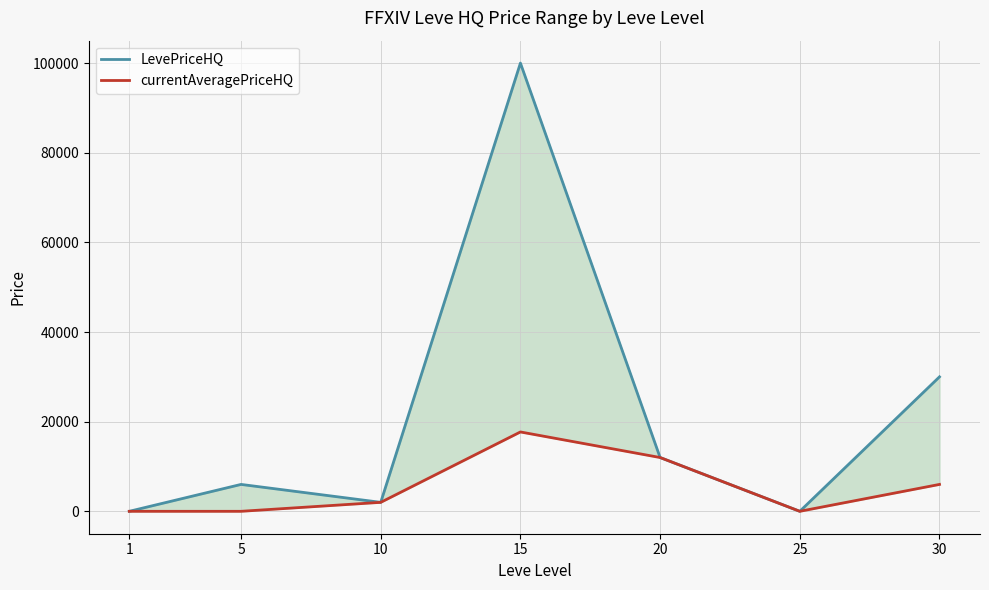

True or false: currentAveragePriceHQ and LevePriceHQ cross at least once.

False